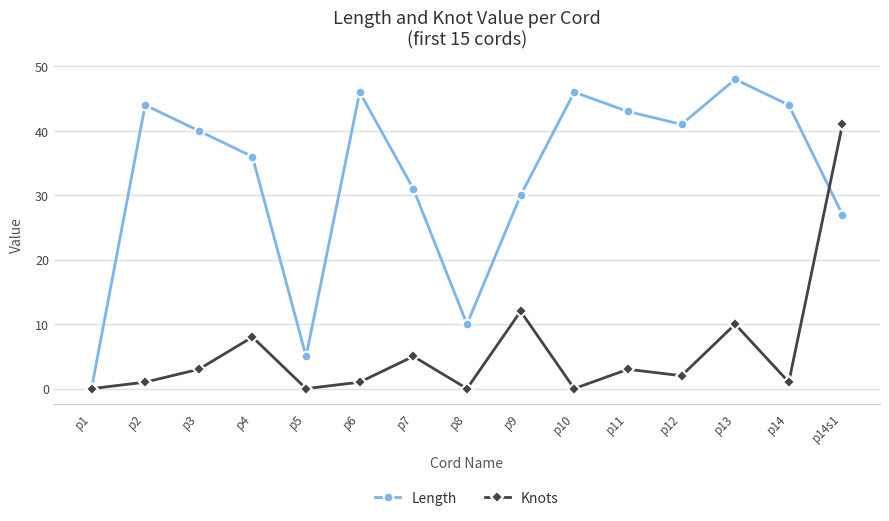

What is the greatest value displayed?

48